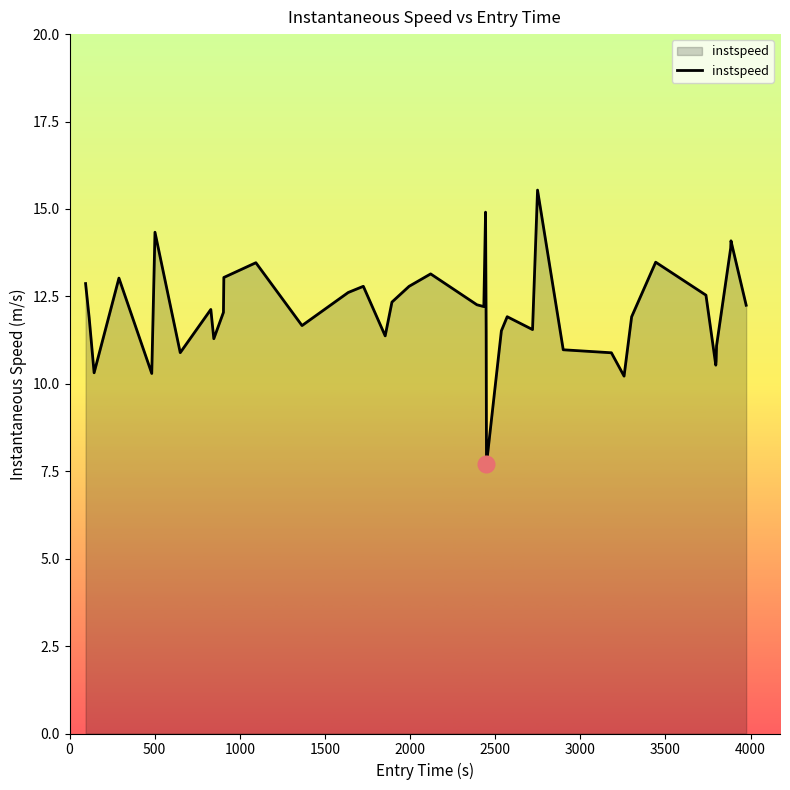

What is the minimum value shown in the chart?

7.7